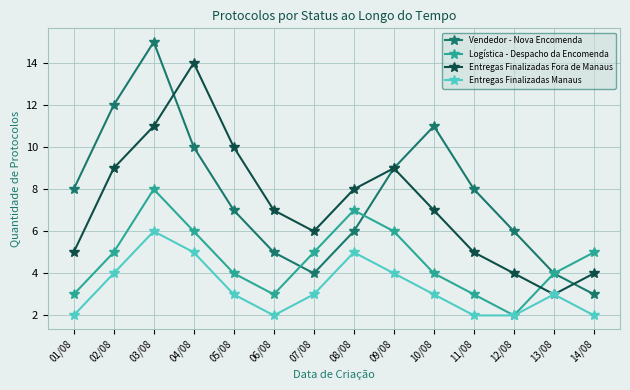

Where is the first local minimum for Vendedor - Nova Encomenda?

07/08